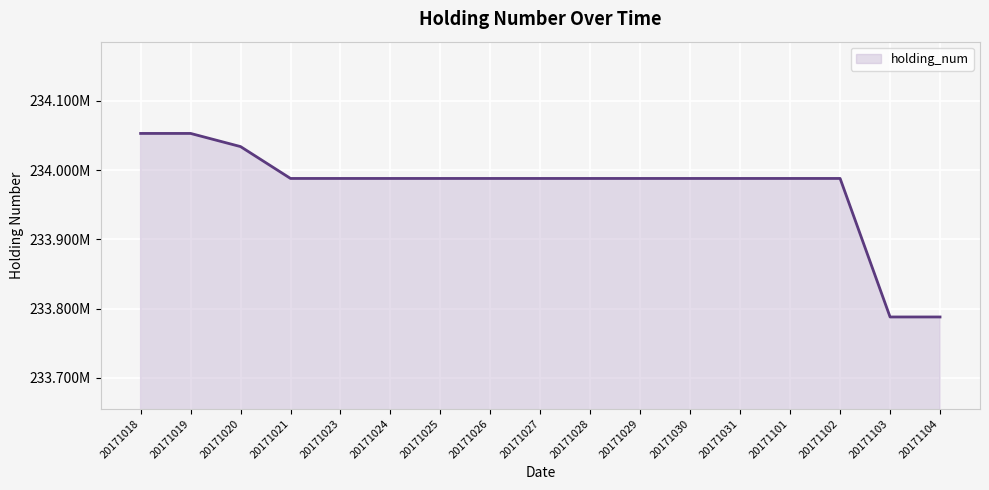

List the labels in order of value, largest first.

20171018, 20171019, 20171020, 20171021, 20171023, 20171024, 20171025, 20171026, 20171027, 20171028, 20171029, 20171030, 20171031, 20171101, 20171102, 20171103, 20171104